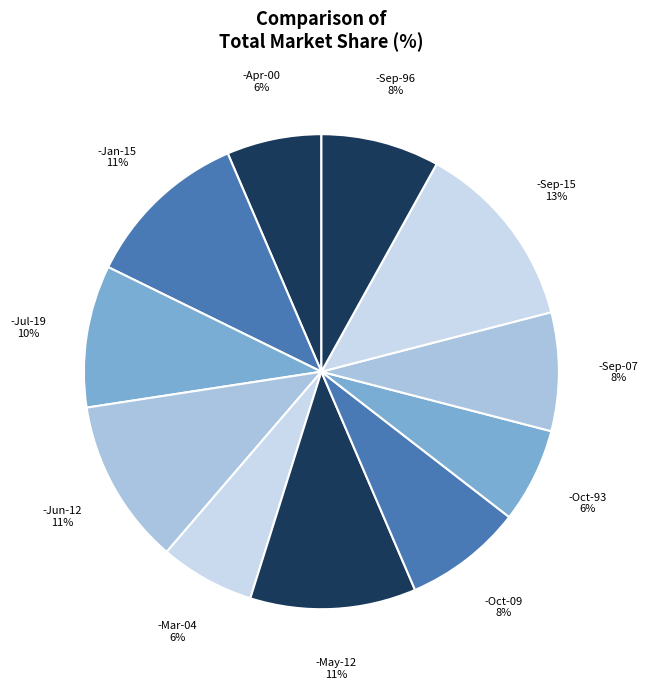

How many segments does this pie chart have?

11